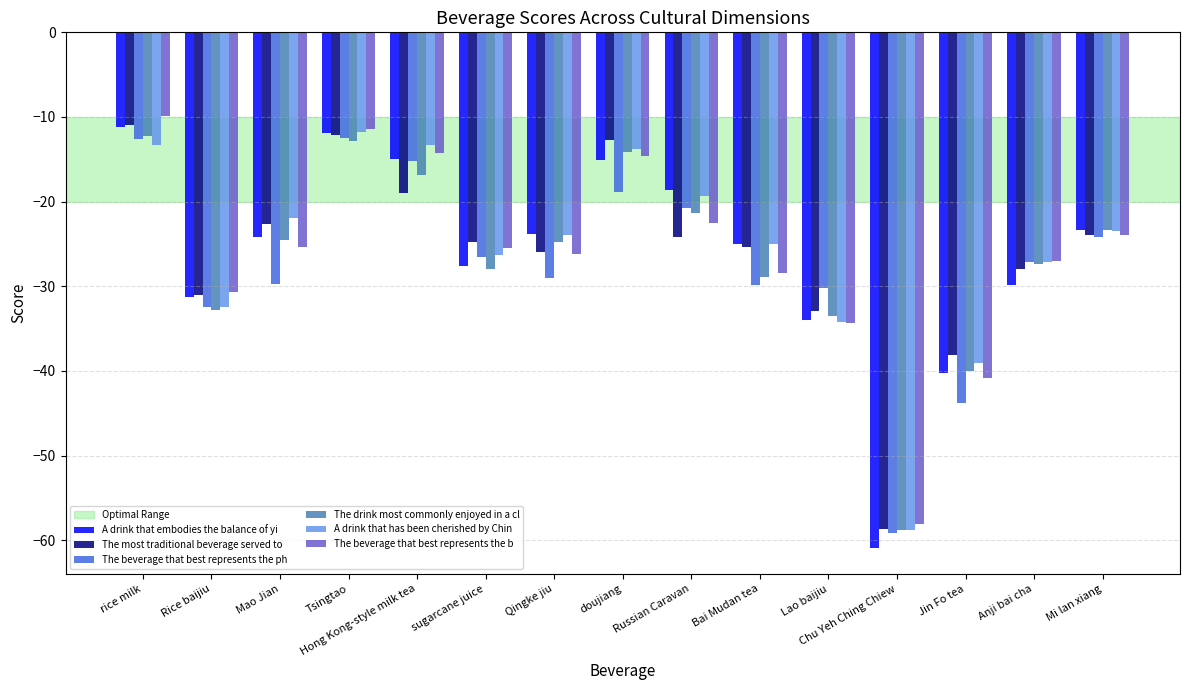

What is the difference between the maximum and minimum values in the The most traditional beverage served to series?

47.7